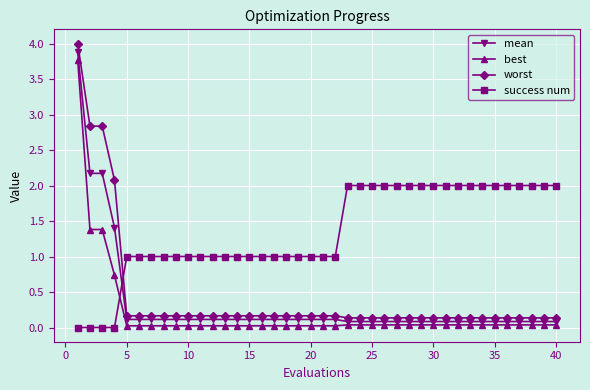

Which series has the largest total across all categories?

success num